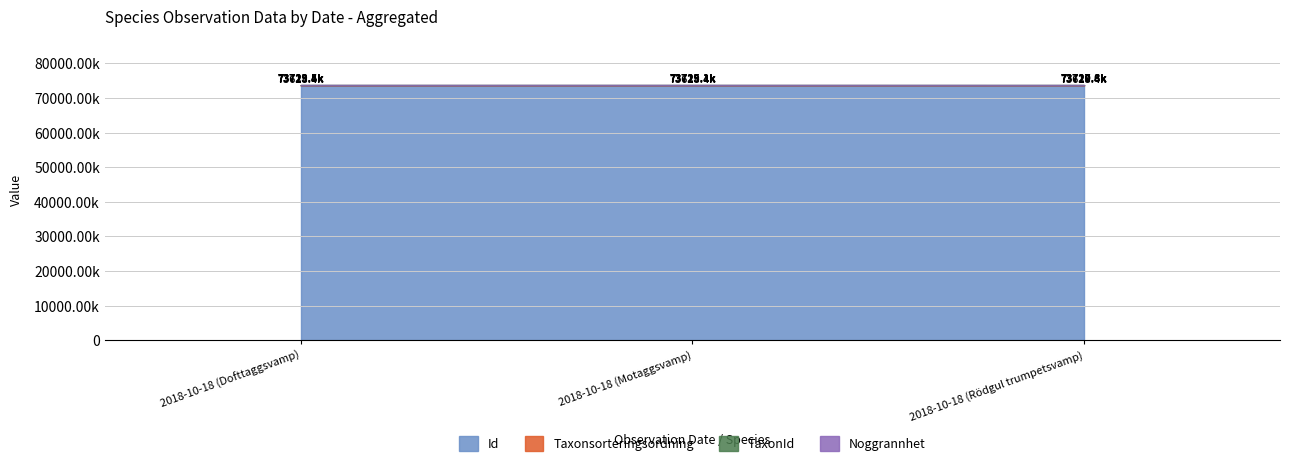

At which category is the sum across all series the highest?

2018-10-18 (Motaggsvamp)